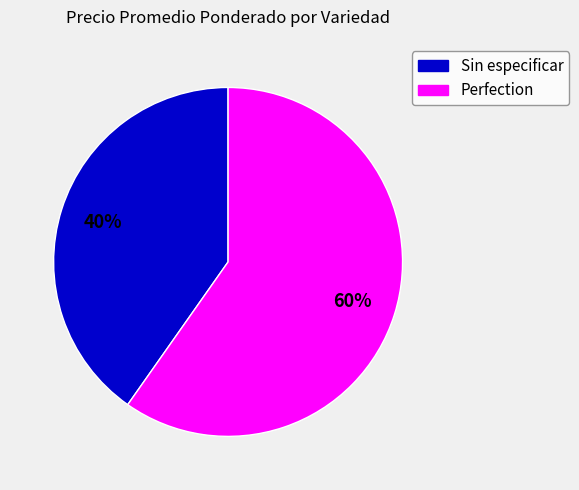

Rank the categories by value from lowest to highest.

Sin especificar, Perfection